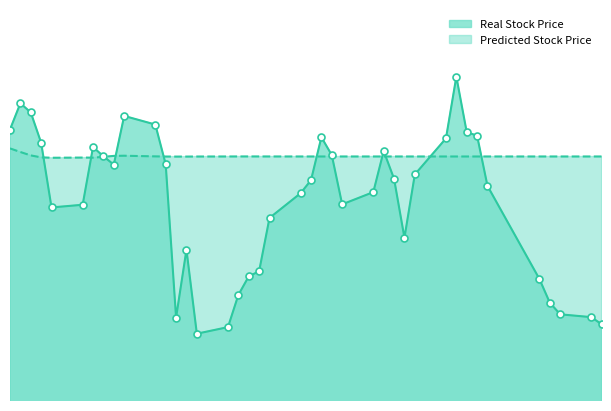

Which series reaches the minimum Y coordinate?

Real Stock Price